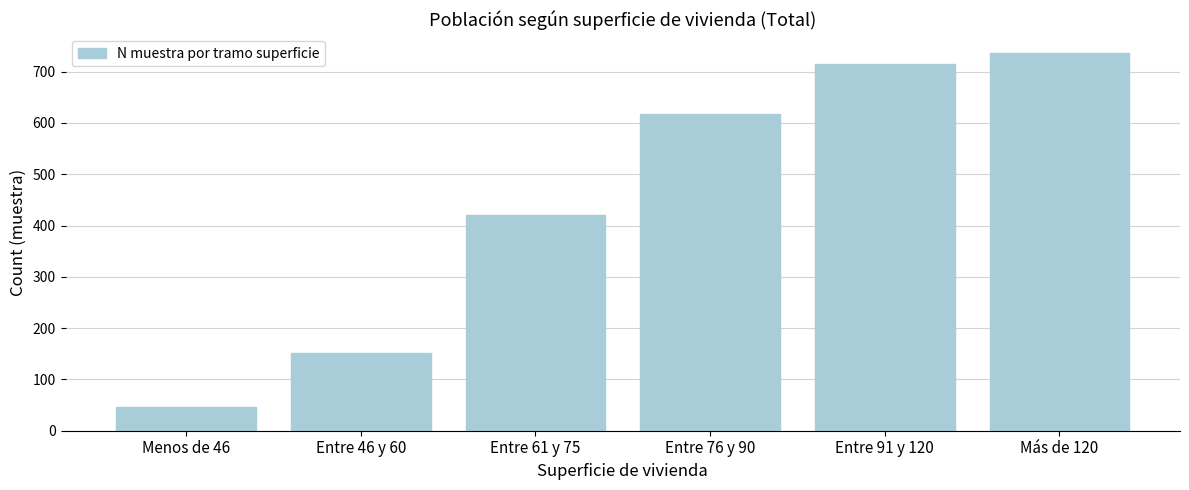

Reading right to left, list all the values displayed in this chart.

736	715	618	421	152	46